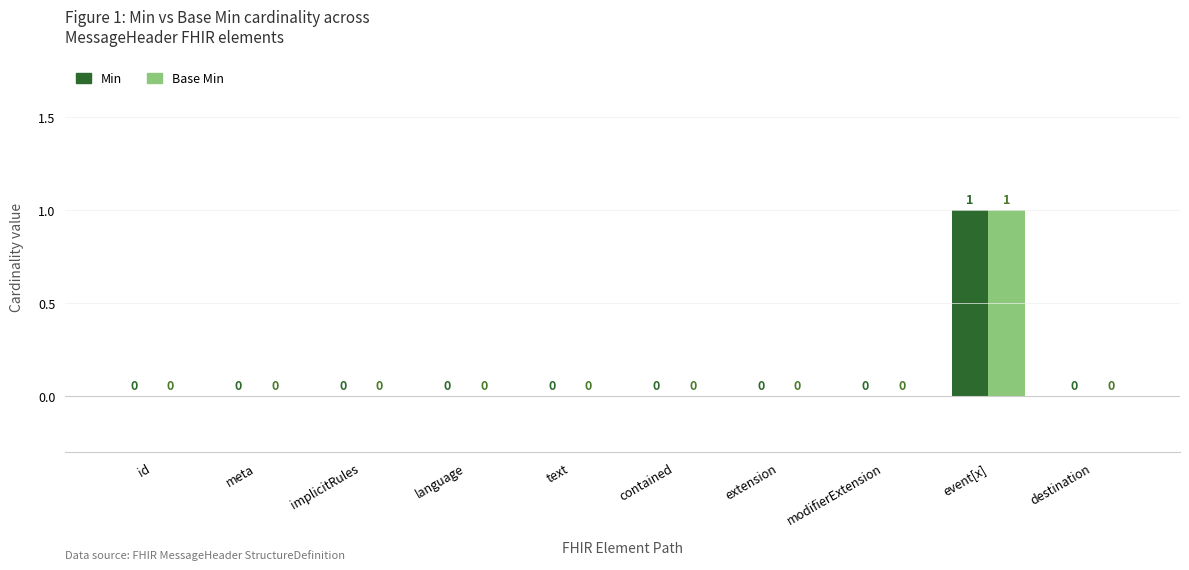

How many Min values are between 0 and 1?

10